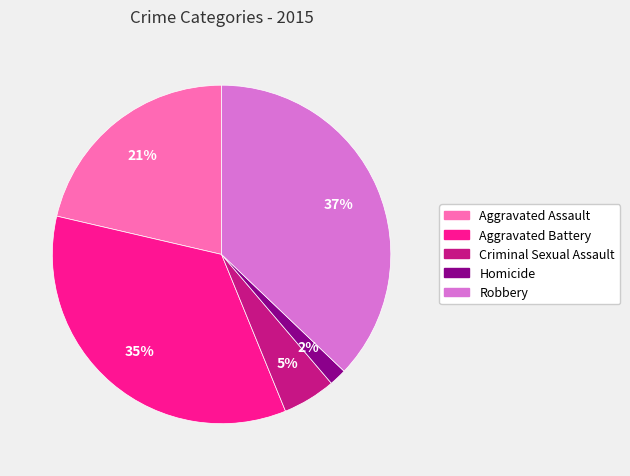

Is it true that Aggravated Assault is 21% of the pie?

True